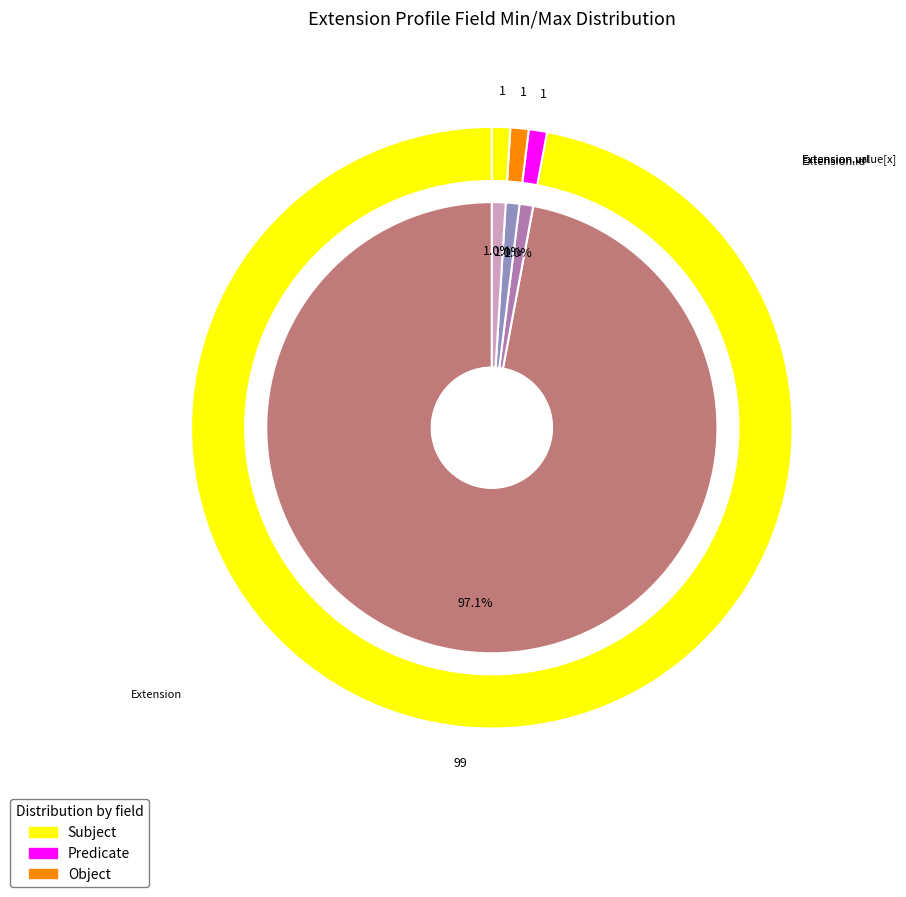

What is the largest slice in the pie chart?

Extension